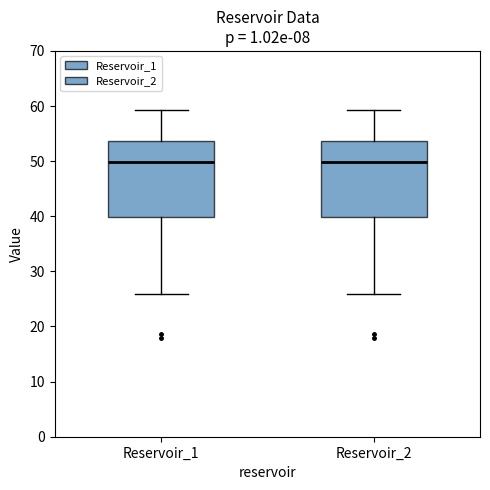

Where is the lower edge of the box for Reservoir_1 on the y-axis? The values are not printed on the chart, so give them approximately, as read against the axis.

40